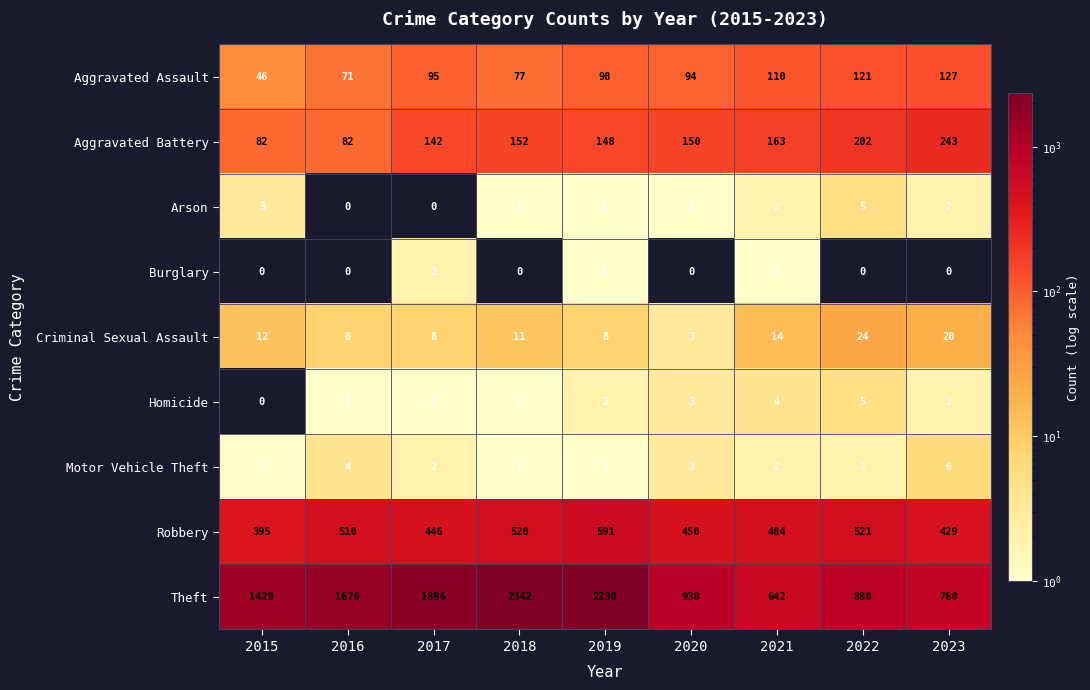

Is the value of Burglary at 2019 greater than the value of Theft at 2016?

No